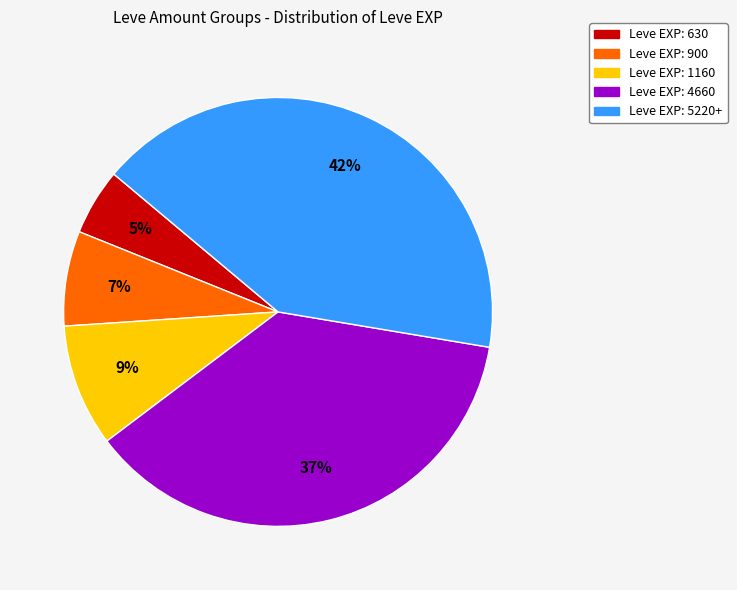

To the nearest percent, what is the difference between the largest and smallest slice percentages?

37%